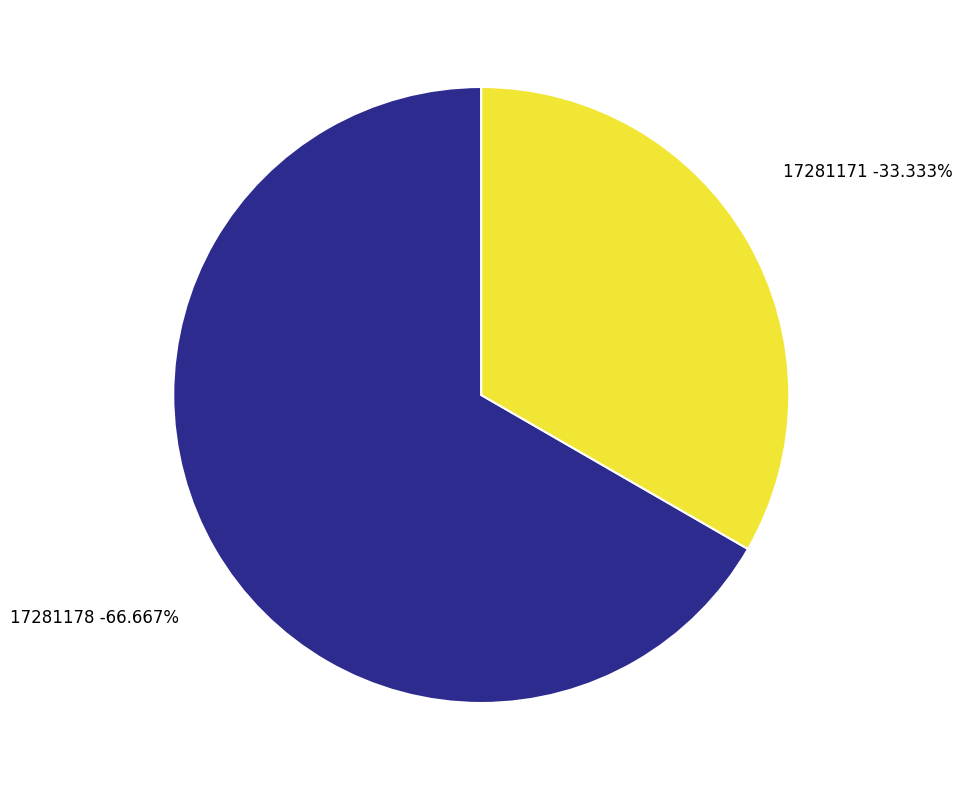

What portion of the pie excludes 17281178?

33.3%